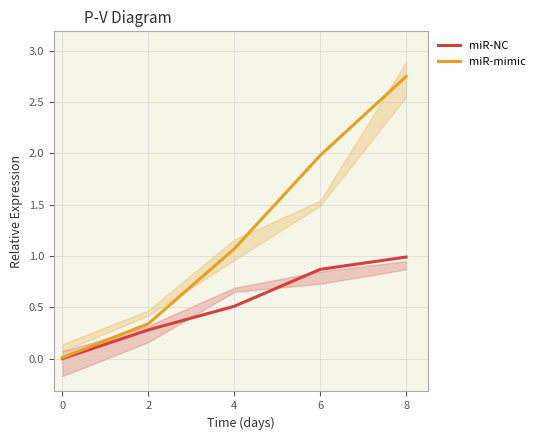

Is this an area chart (filled region under the line)?

No